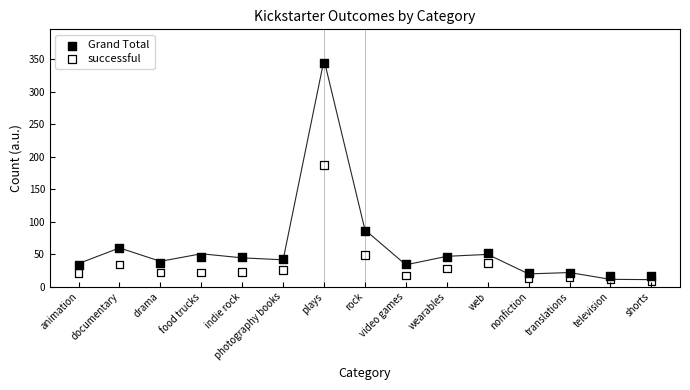

Which series has the largest Y range (max minus min)?

Grand Total